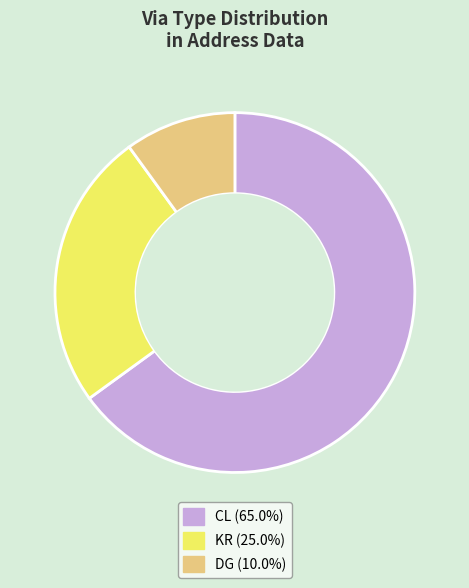

Do KR (25.0%) and CL (65.0%) together represent more than half of the pie?

Yes